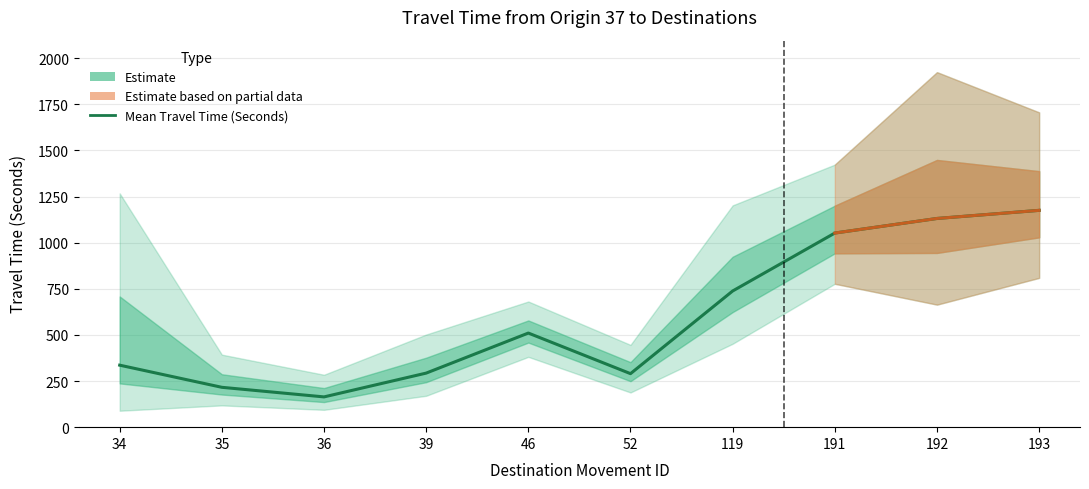

How many values are below 510?

5